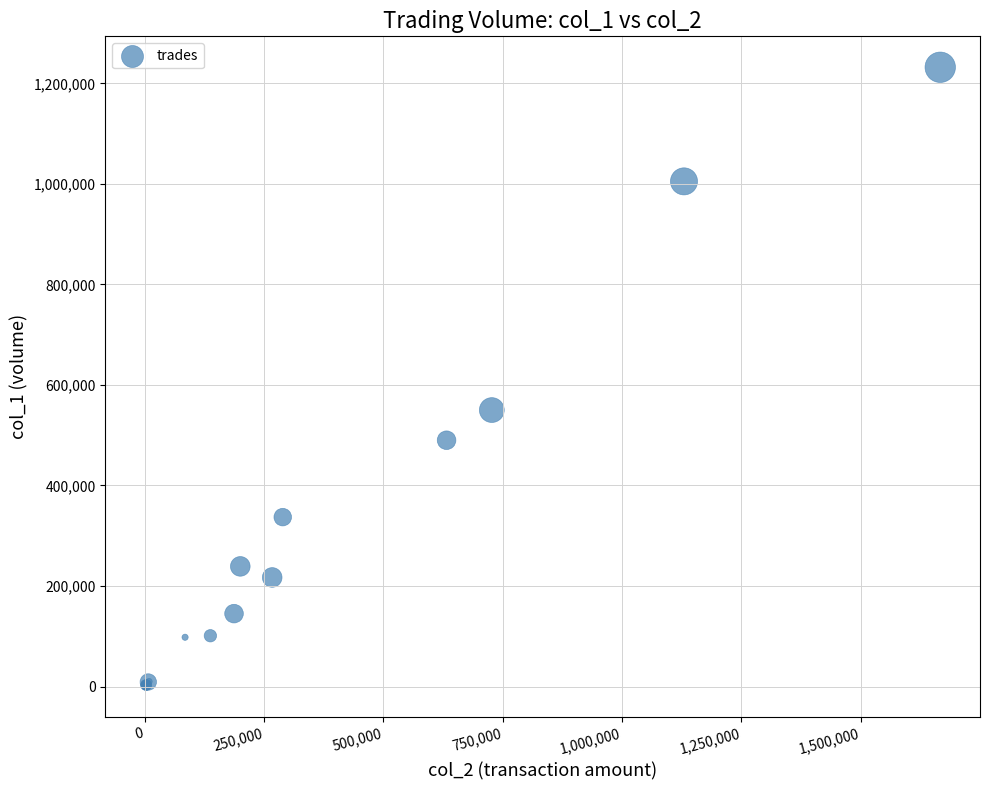

What Y value in the scatter plot is closest to 616500?

550000